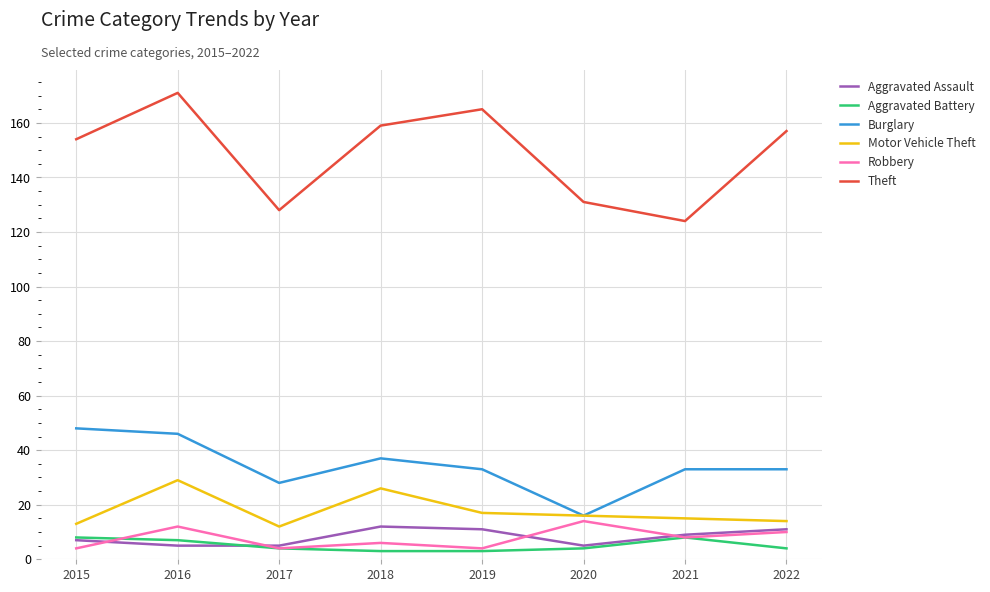

Is it true that Burglary equals 32 at 2016?

False